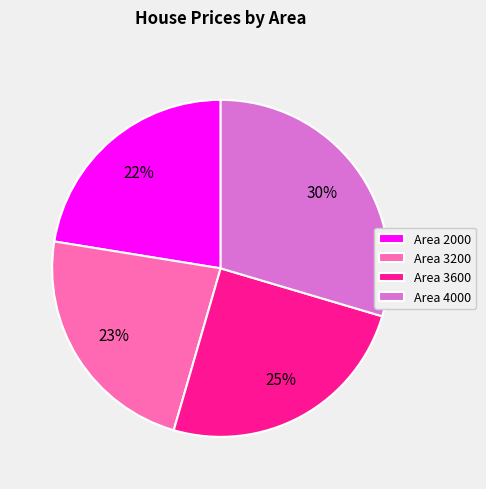

Approximately how many times larger is the value at Area 4000 compared to Area 3600?

1.2